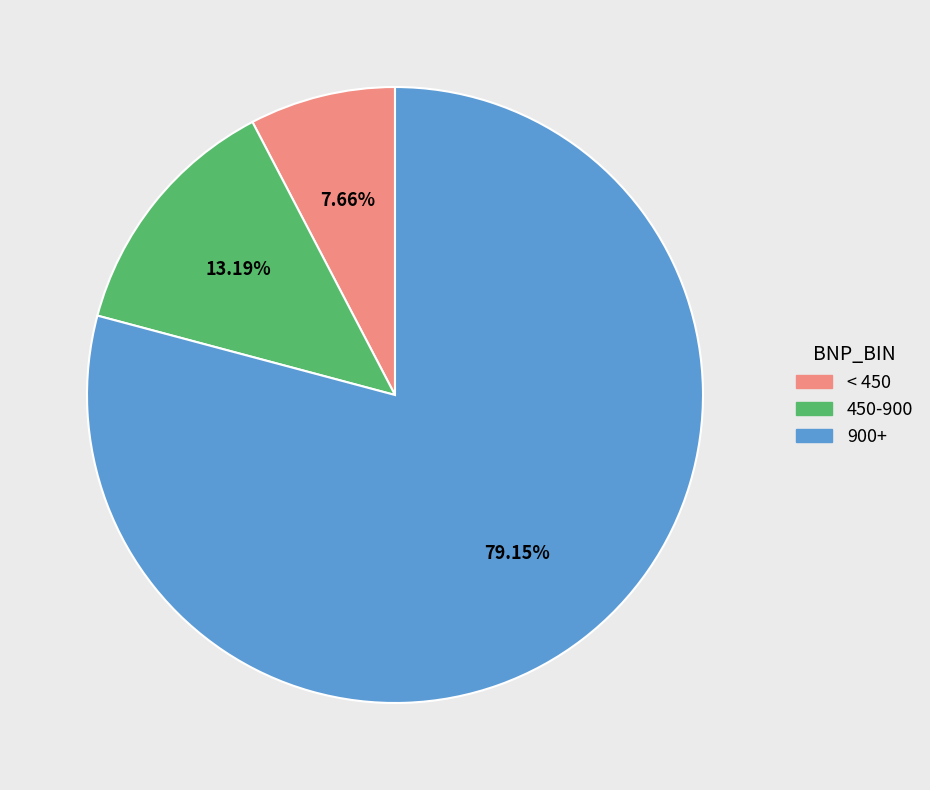

Does any single category account for the majority?

Yes